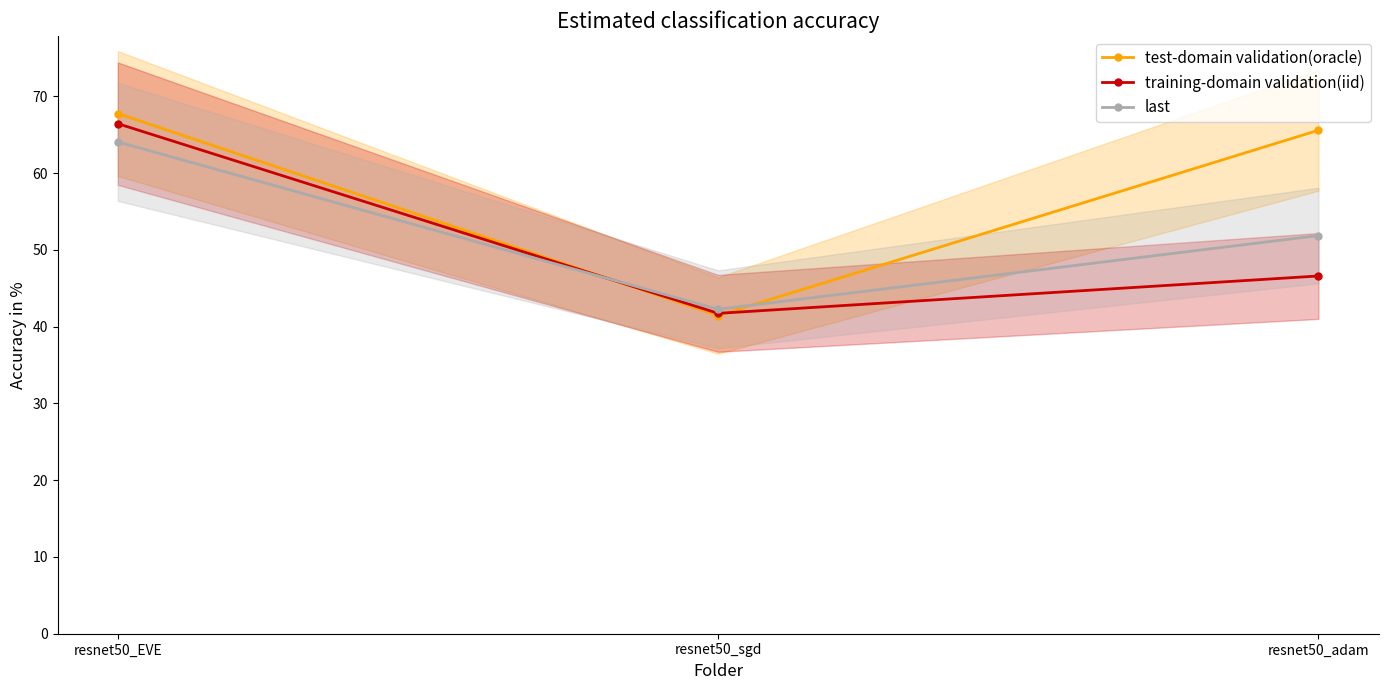

Reading right to left, extract all data points from this chart.

test-domain validation(oracle): 65.6	41.4	67.7
training-domain validation(iid): 46.6	41.7	66.4
last: 51.9	42.3	64.1